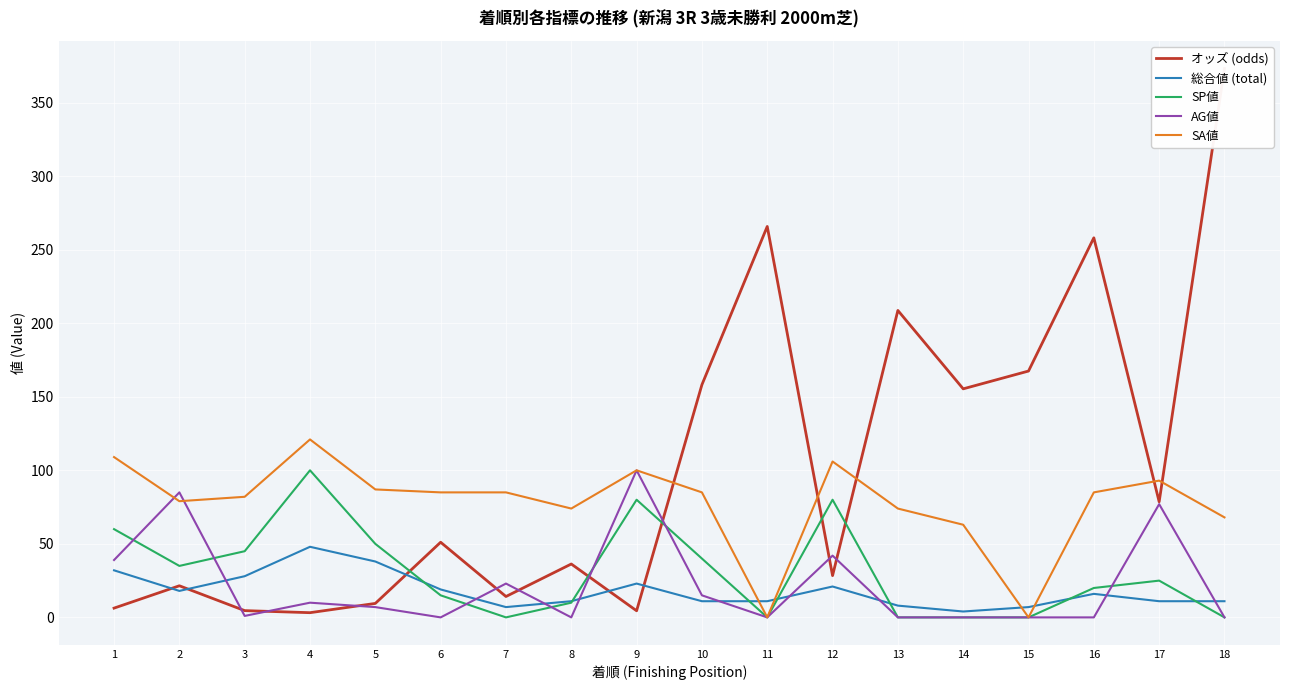

Is this an area chart (filled region under the line)?

No